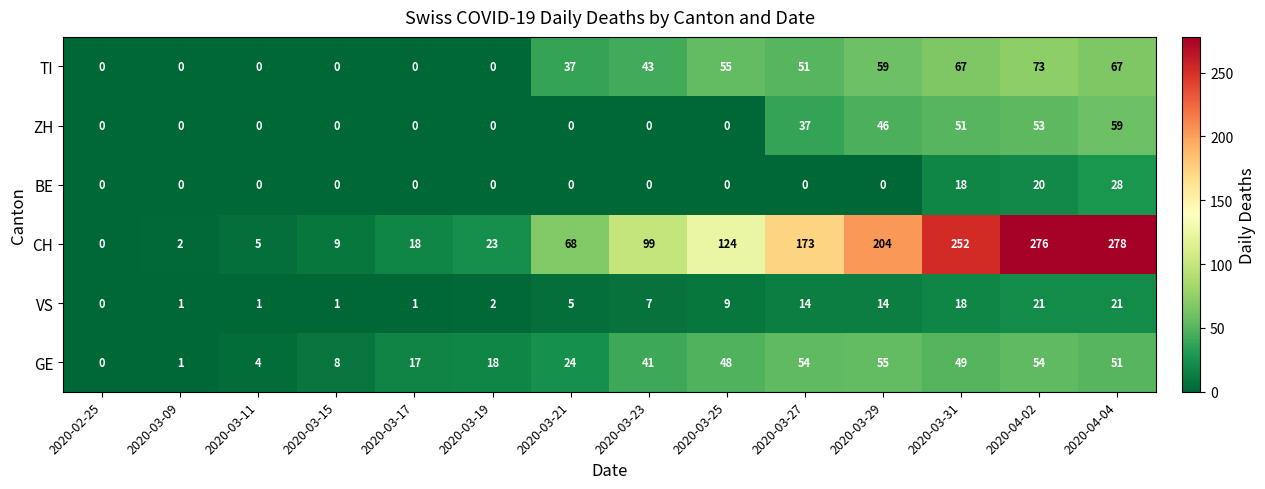

At how many categories does at least one series exceed 191?

4